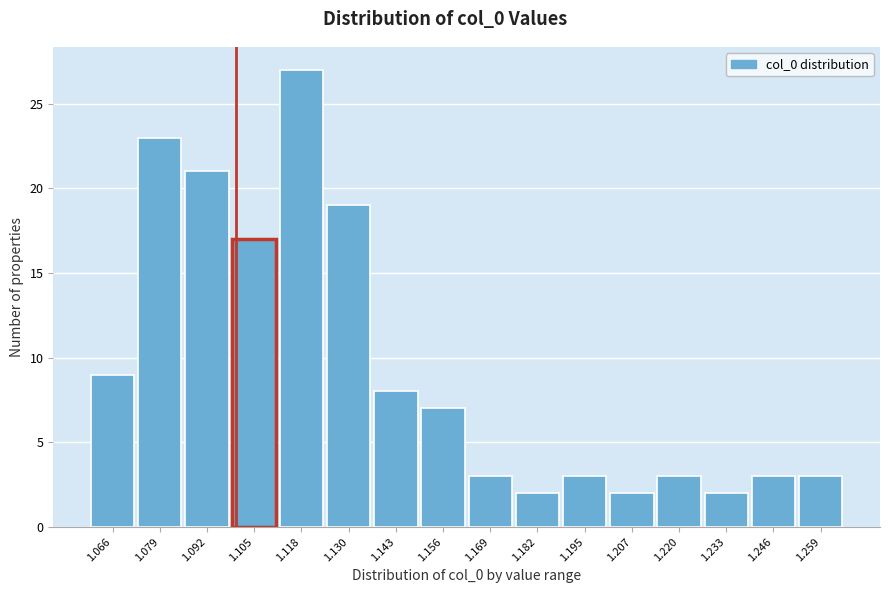

Reading left to right, transcribe this chart: for each bar, give the range it covers on the x-axis and its height. Neither the bar edges nor the heights are printed on the chart, so give them approximately, as read against the axes.

1.060 to 1.072: 9
1.072 to 1.086: 23
1.086 to 1.098: 21
1.098 to 1.112: 17
1.112 to 1.124: 27
1.124 to 1.136: 19
1.136 to 1.150: 8
1.150 to 1.162: 7
1.162 to 1.176: 3
1.176 to 1.188: 2
1.188 to 1.200: 3
1.200 to 1.214: 2
1.214 to 1.226: 3
1.226 to 1.240: 2
1.240 to 1.252: 3
1.252 to 1.266: 3